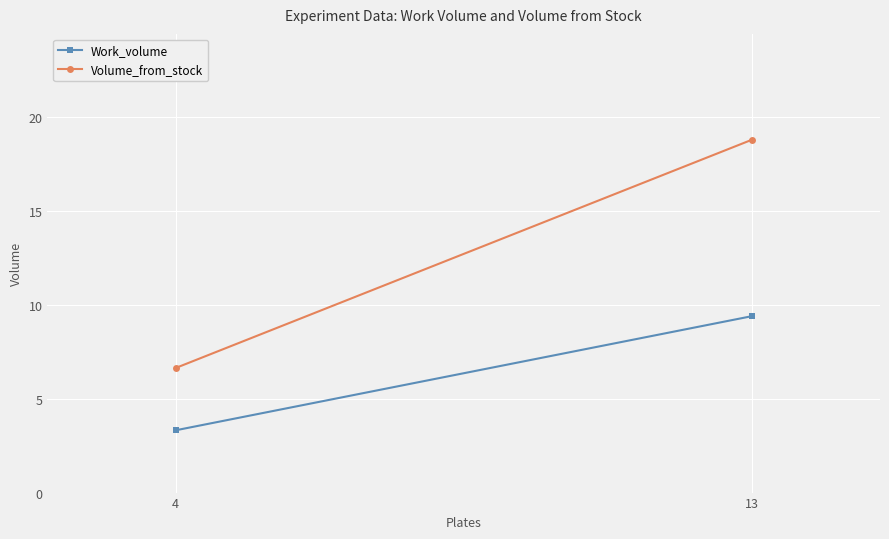

Which series has the largest range (max minus min)?

Volume_from_stock